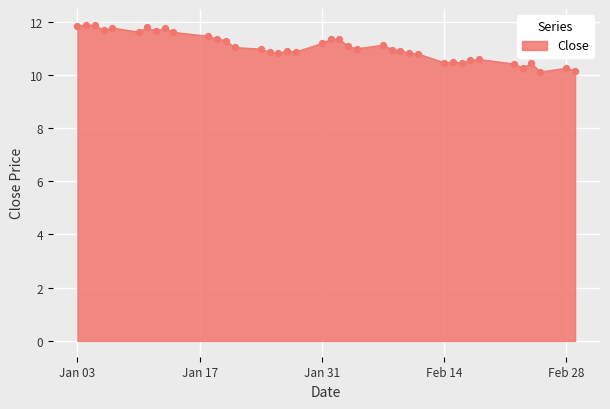

What is the smallest value displayed?

10.1